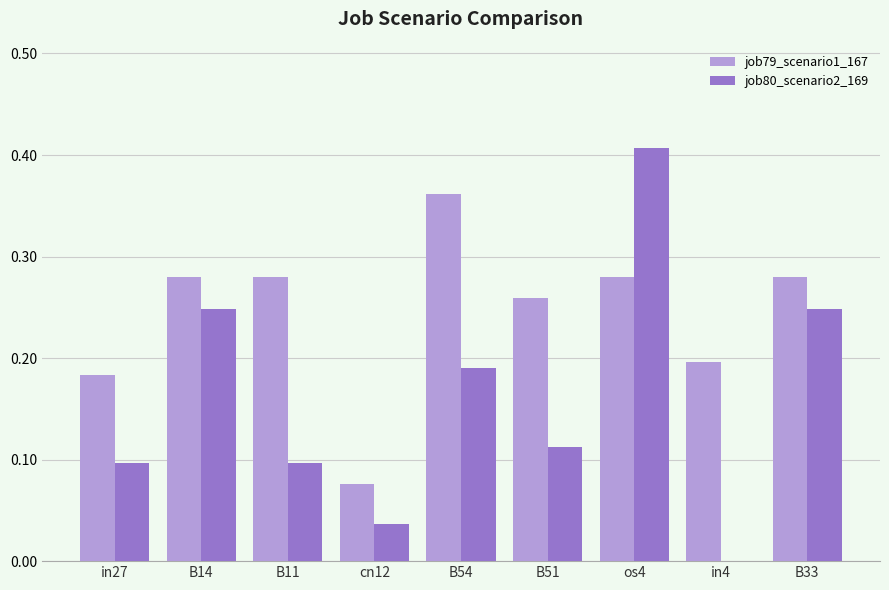

Which label corresponds to the largest value in the chart?

os4